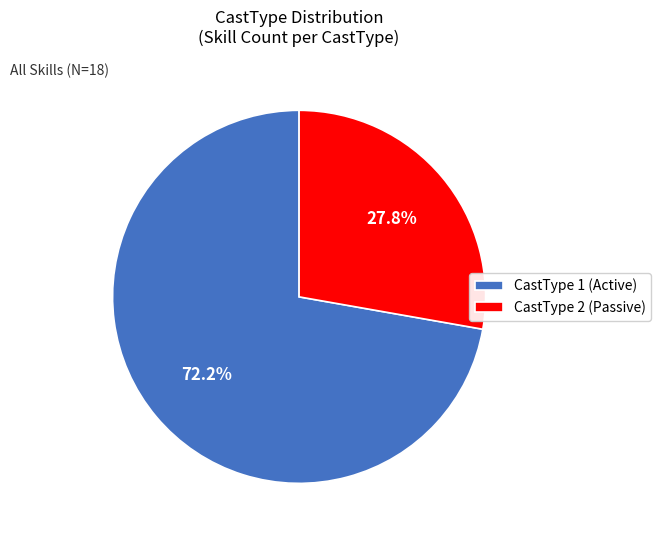

Count the number of slices in the pie.

2